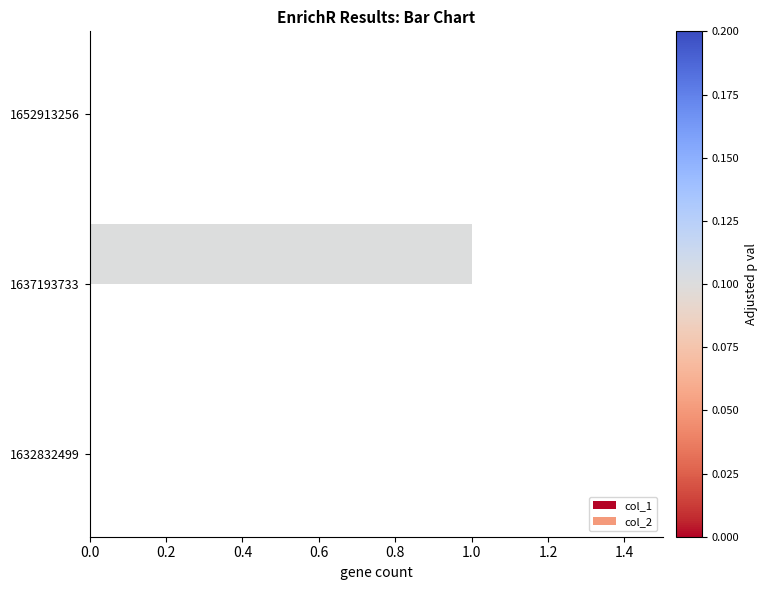

True or false: the data shows 2 at 1637193733.

False